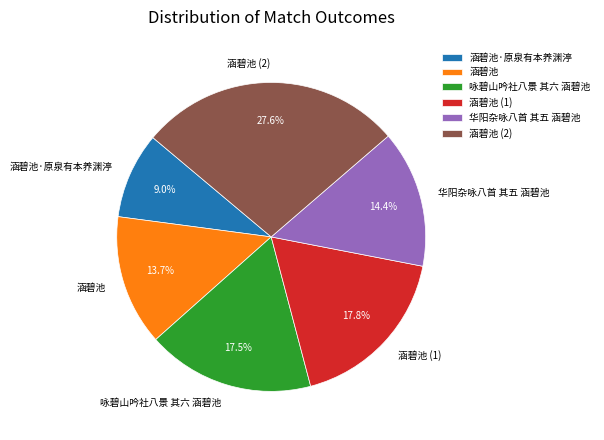

To the nearest percent, what is the average slice percentage?

17%